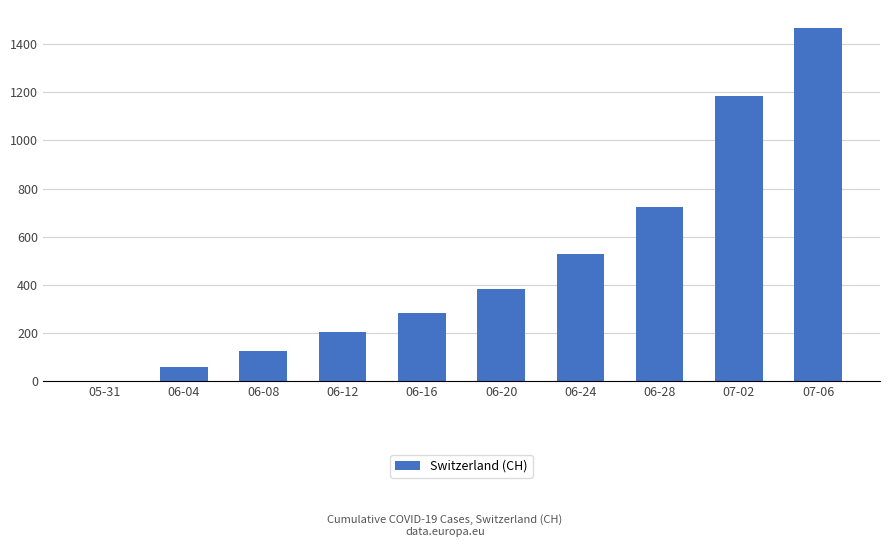

How many series are shown in this chart?

1